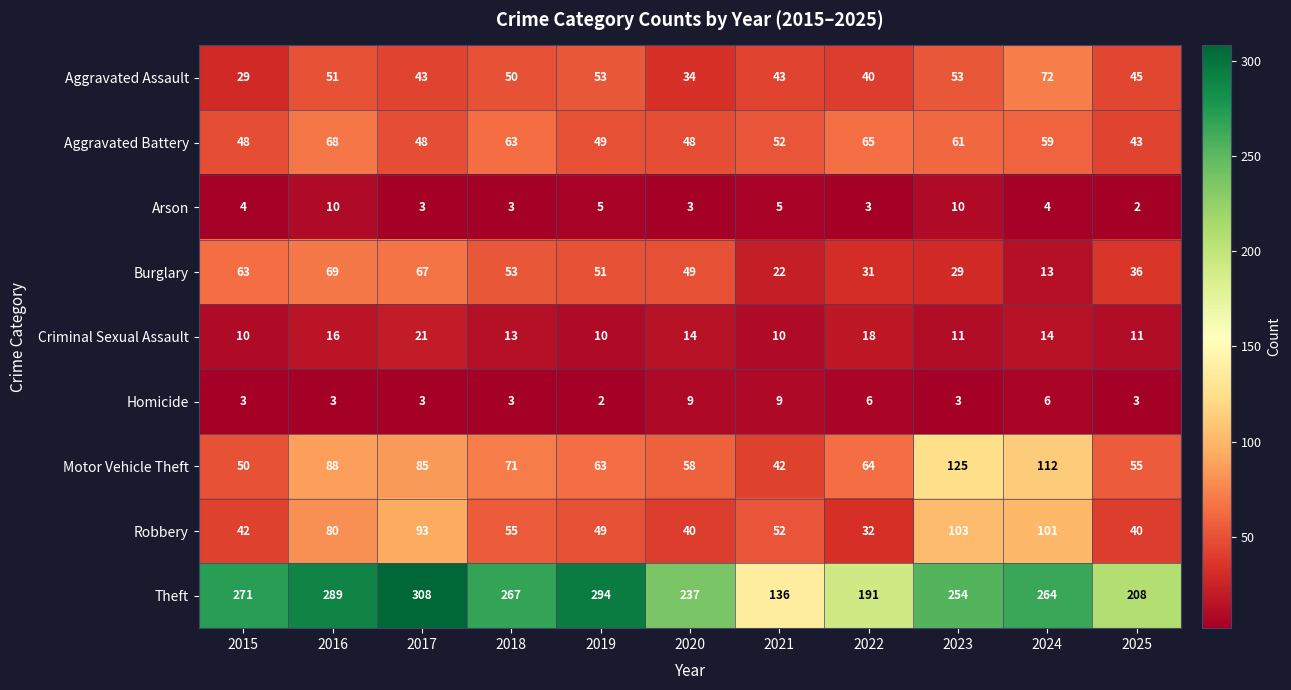

The value of Criminal Sexual Assault at 2019 is 10. True or false?

True